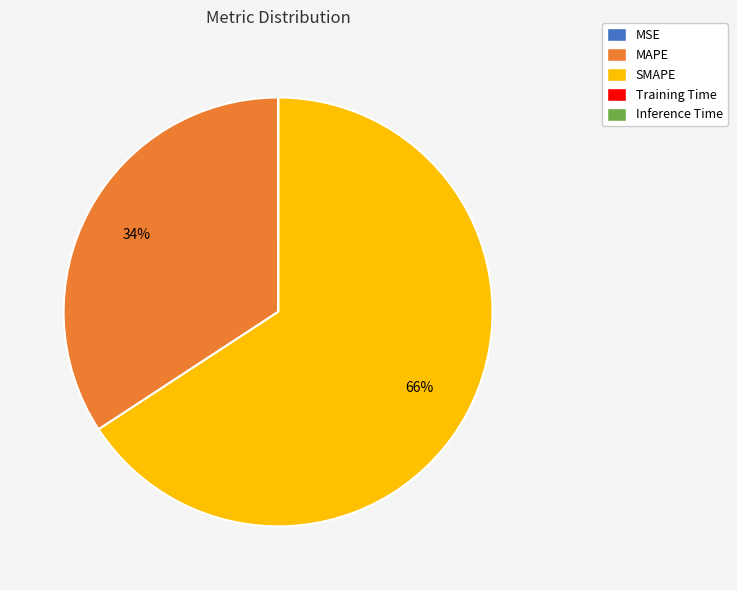

True or false: MAPE accounts for 34% of the total.

True